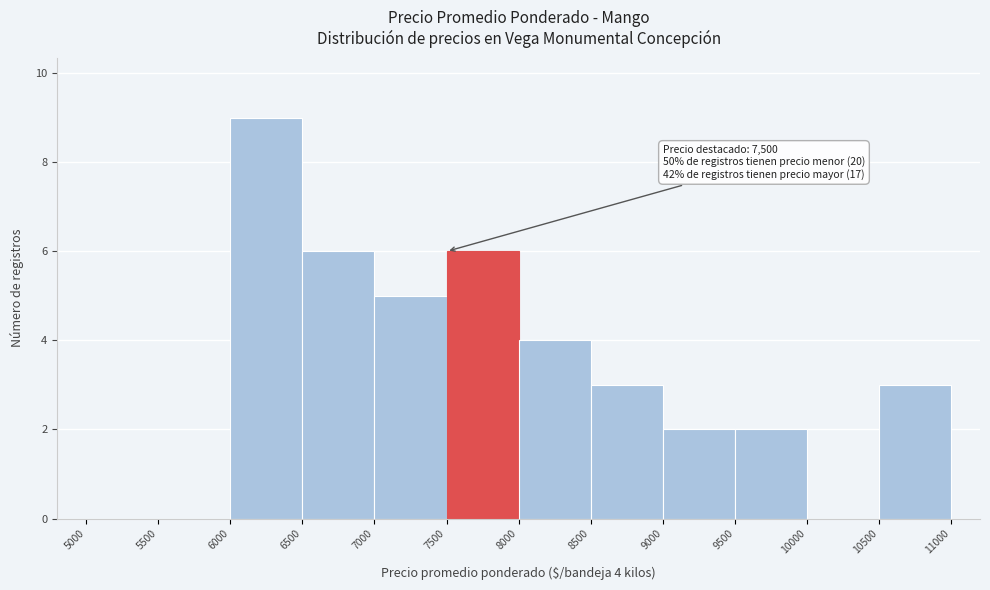

Which range on the x-axis has the tallest bar?

6000 to 6500